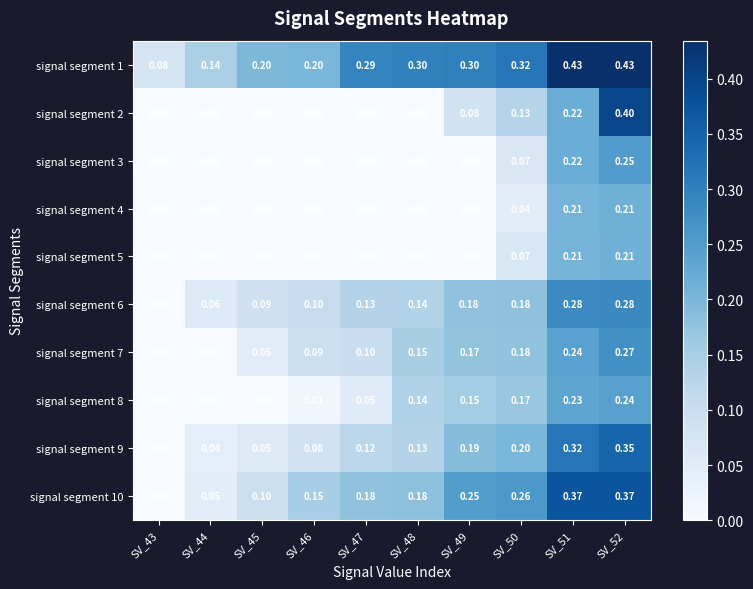

Is the value of signal segment 7 at SV_45 greater than the value of signal segment 10 at SV_47?

No